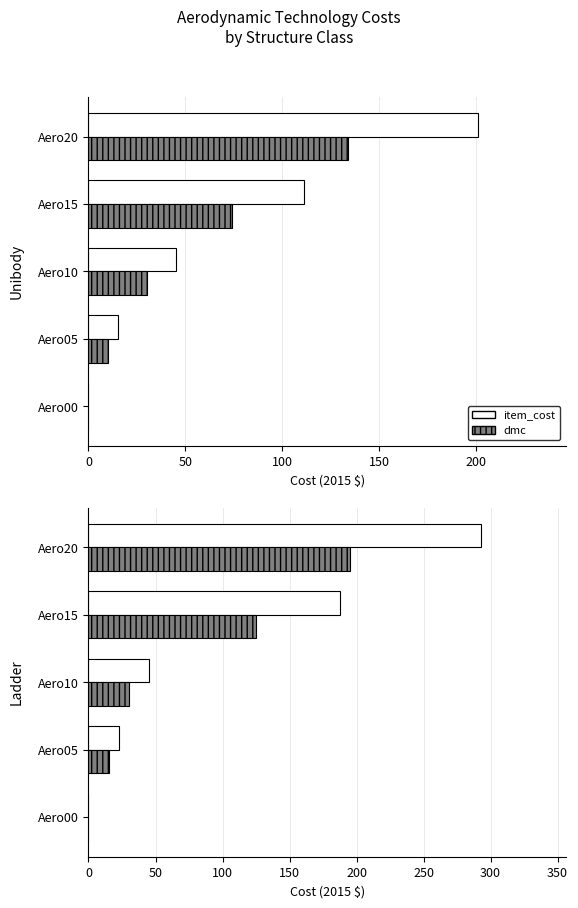

What is the total value across all series at Aero20?

487.5